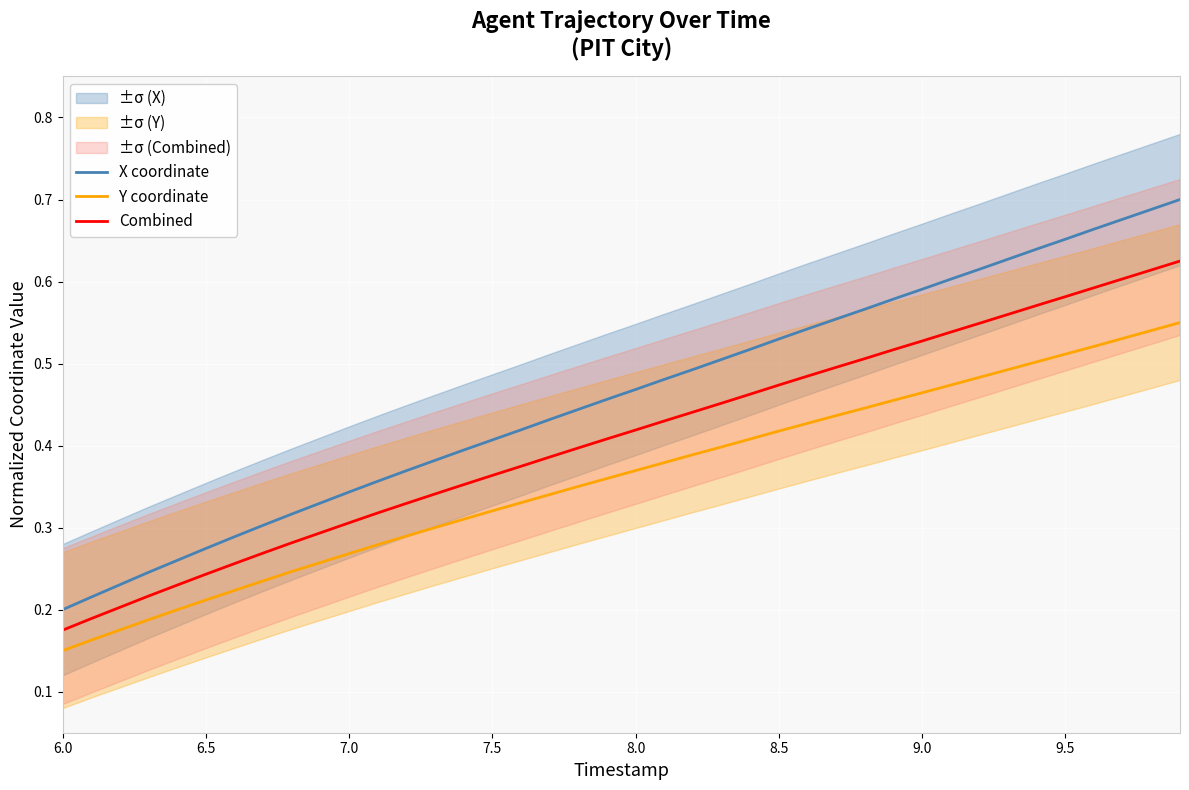

Is the value of Y coordinate at 9.5 greater than the value of X coordinate at 9.5?

No